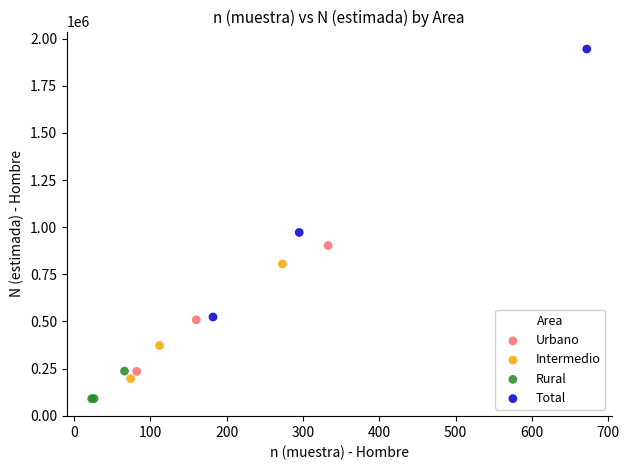

Which series reaches the minimum Y coordinate?

Rural